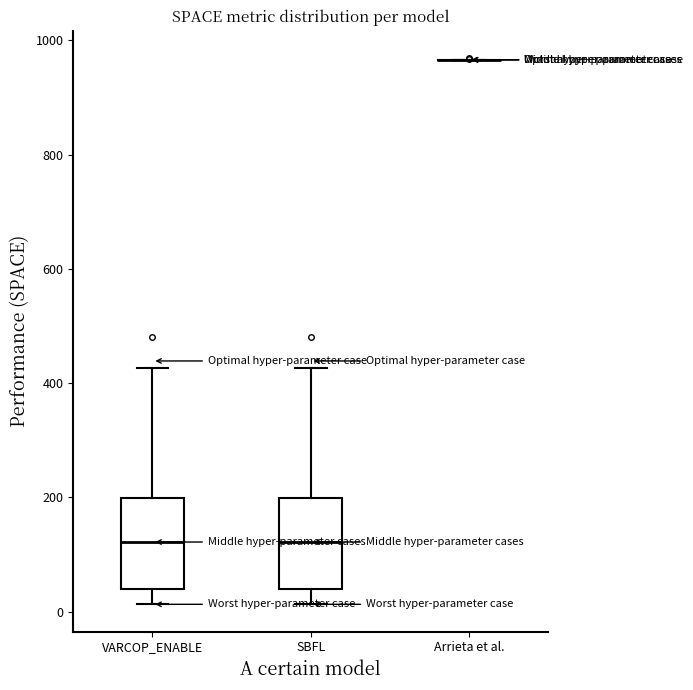

Where does the upper whisker of the box for SBFL end on the y-axis? The values are not printed on the chart, so give them approximately, as read against the axis.

420